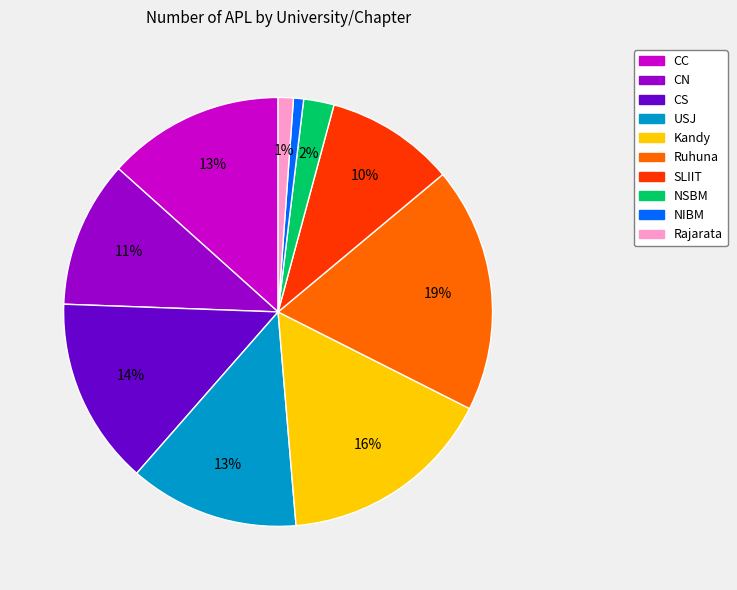

Do USJ and NIBM together represent more than half of the pie?

No